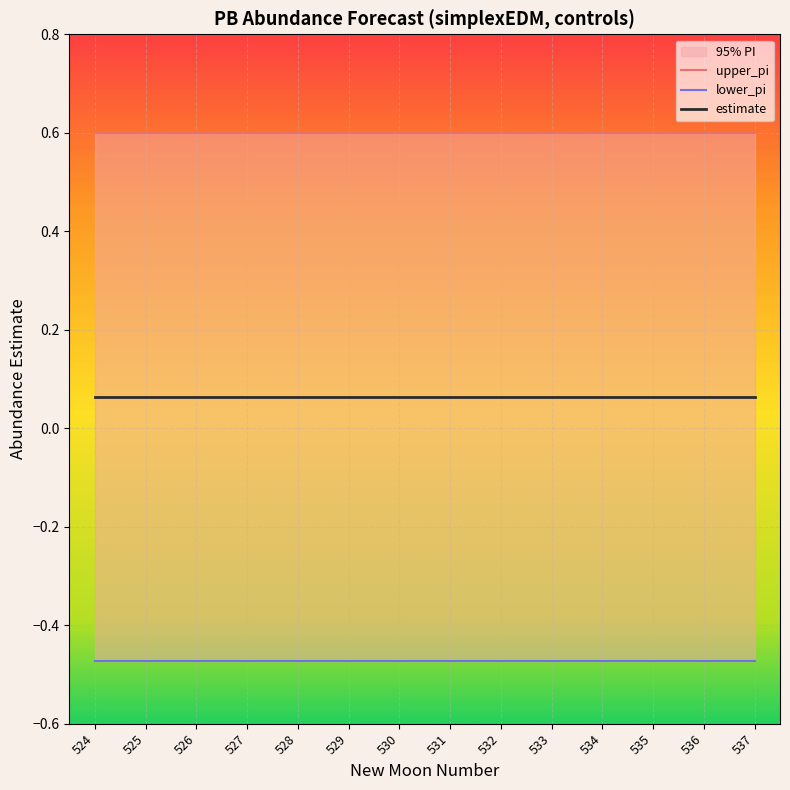

Reading left to right, what are all the values shown in this chart?

estimate: 524=0.1	525=0.1	526=0.1	527=0.1	528=0.1	529=0.1	530=0.1	531=0.1	532=0.1	533=0.1	534=0.1	535=0.1	536=0.1	537=0.1
upper_pi: 524=0.6	525=0.6	526=0.6	527=0.6	528=0.6	529=0.6	530=0.6	531=0.6	532=0.6	533=0.6	534=0.6	535=0.6	536=0.6	537=0.6
lower_pi: 524=-0.5	525=-0.5	526=-0.5	527=-0.5	528=-0.5	529=-0.5	530=-0.5	531=-0.5	532=-0.5	533=-0.5	534=-0.5	535=-0.5	536=-0.5	537=-0.5